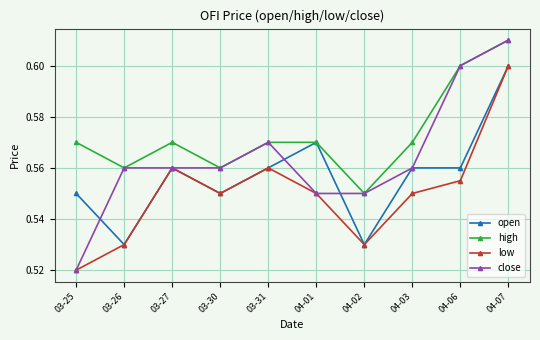

Which series has the widest spread of values?

close